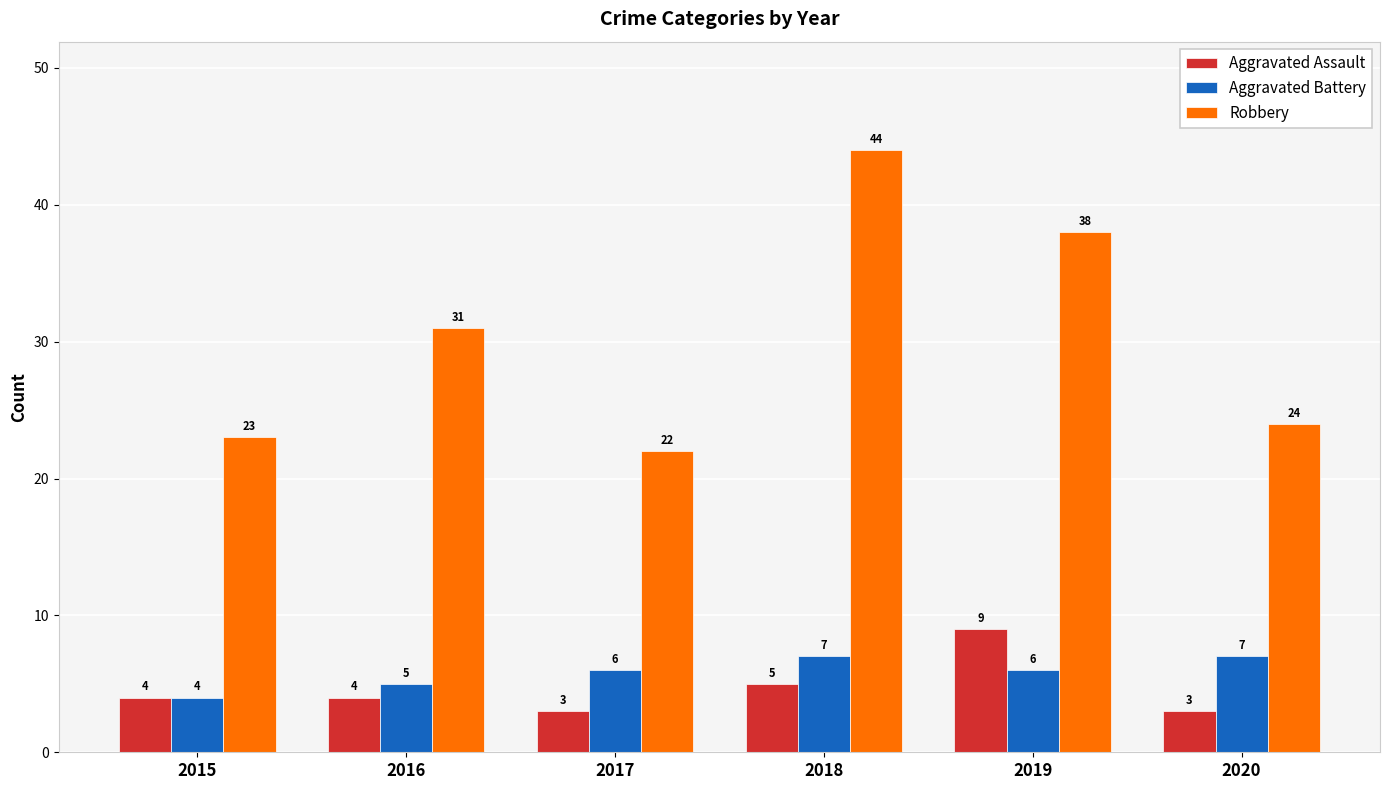

At 2017, list the series in order from smallest to largest.

Aggravated Assault, Aggravated Battery, Robbery